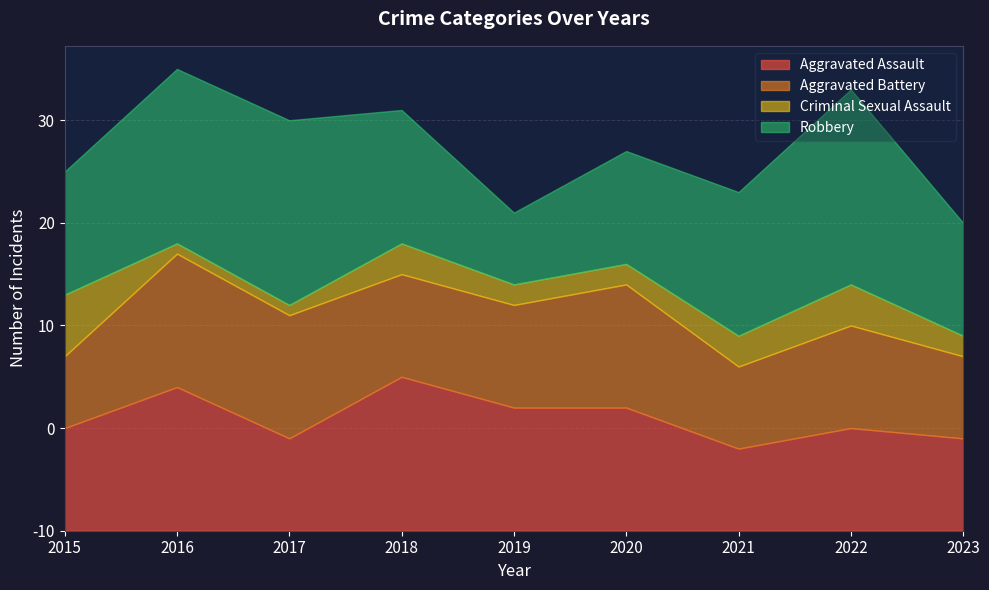

Is it true that Aggravated Battery equals 14 at 2022?

False